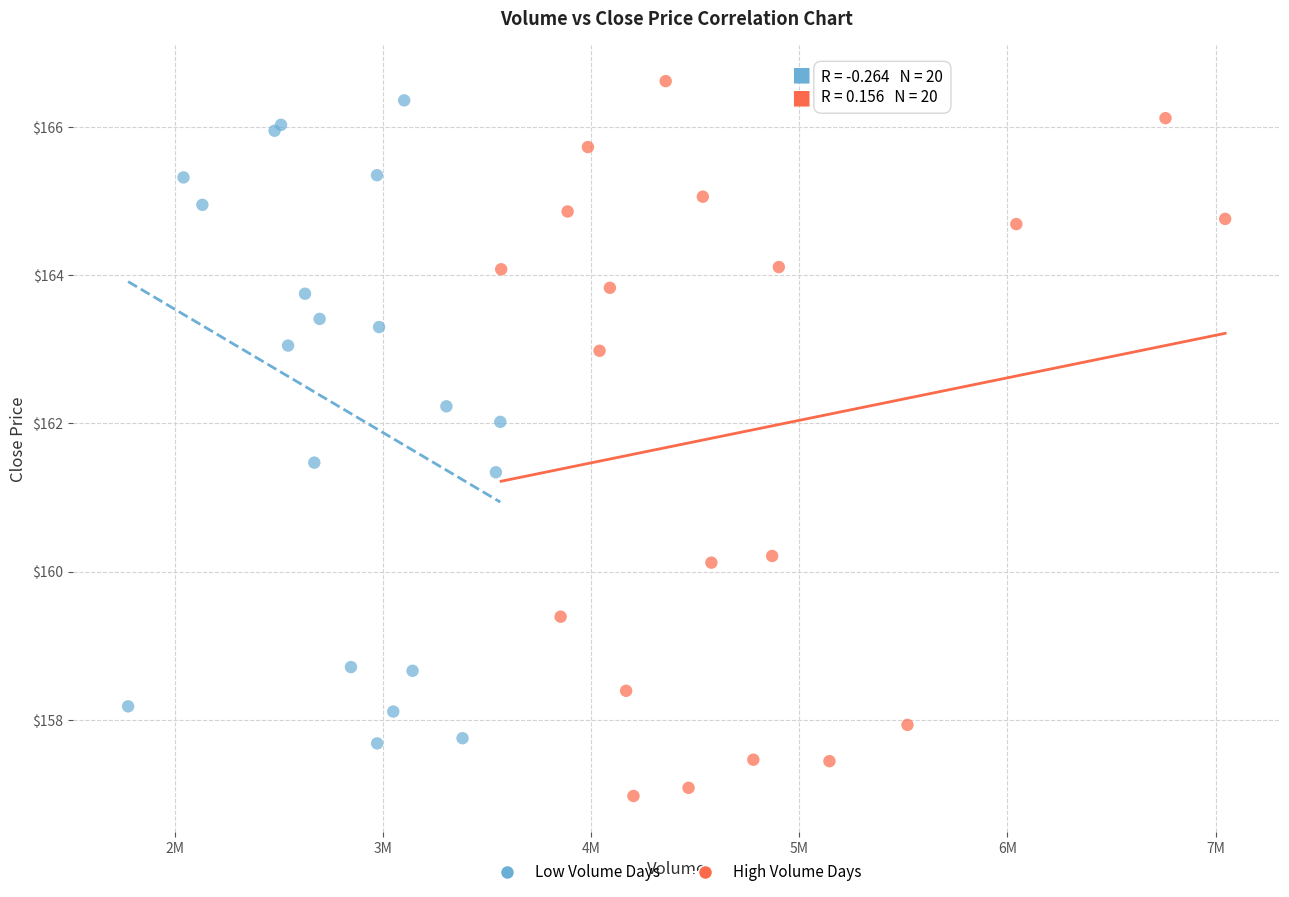

Which series contains the lowest Y value?

High Volume Days